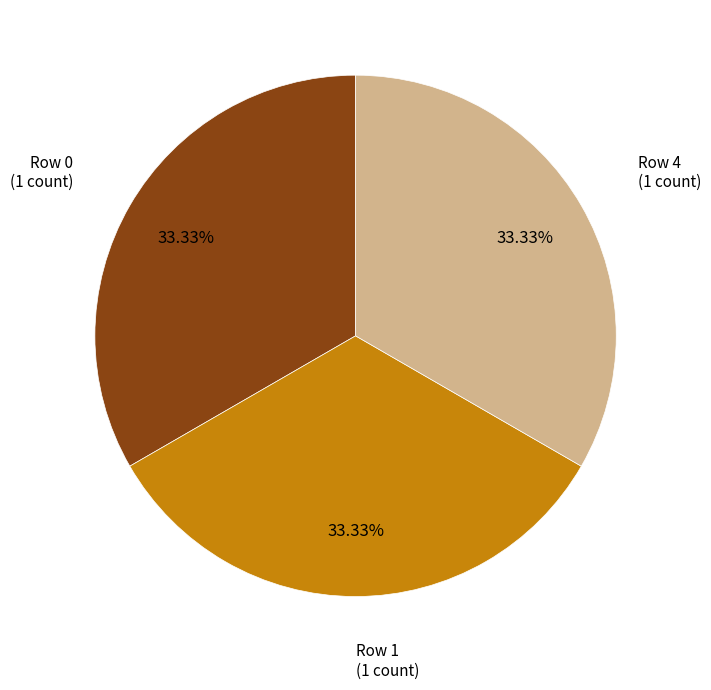

Is there any slice that represents more than half of the pie?

No